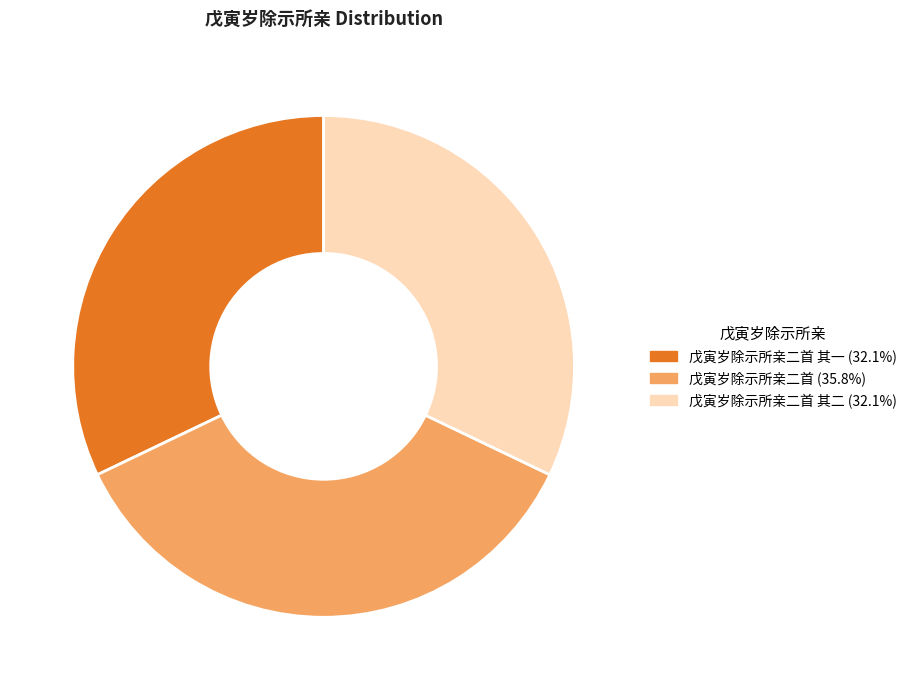

Is there any slice that represents more than half of the pie?

No